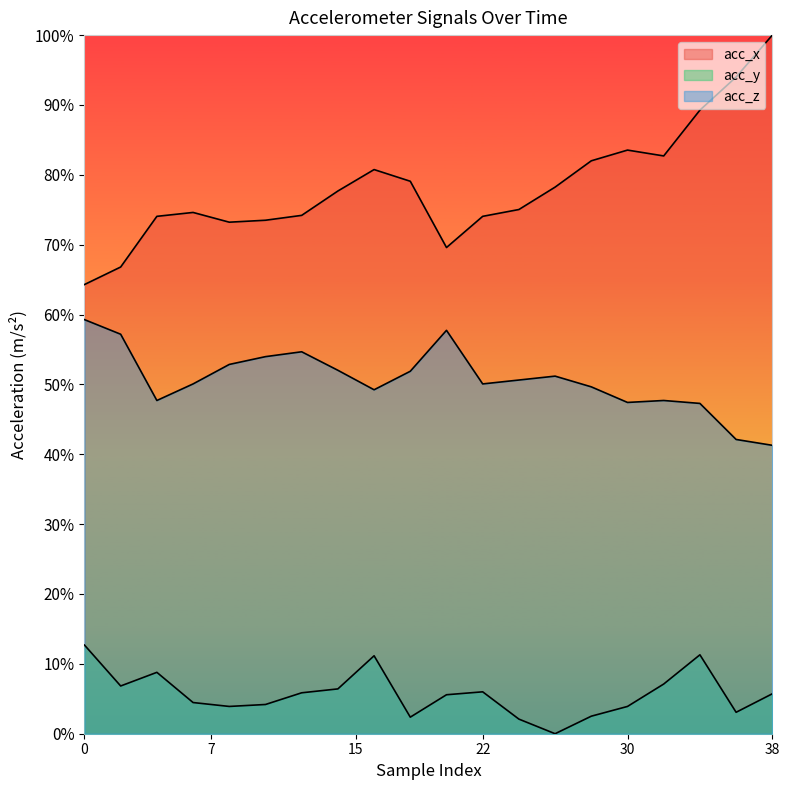

Where is acc_y nearest to the value 0?

26